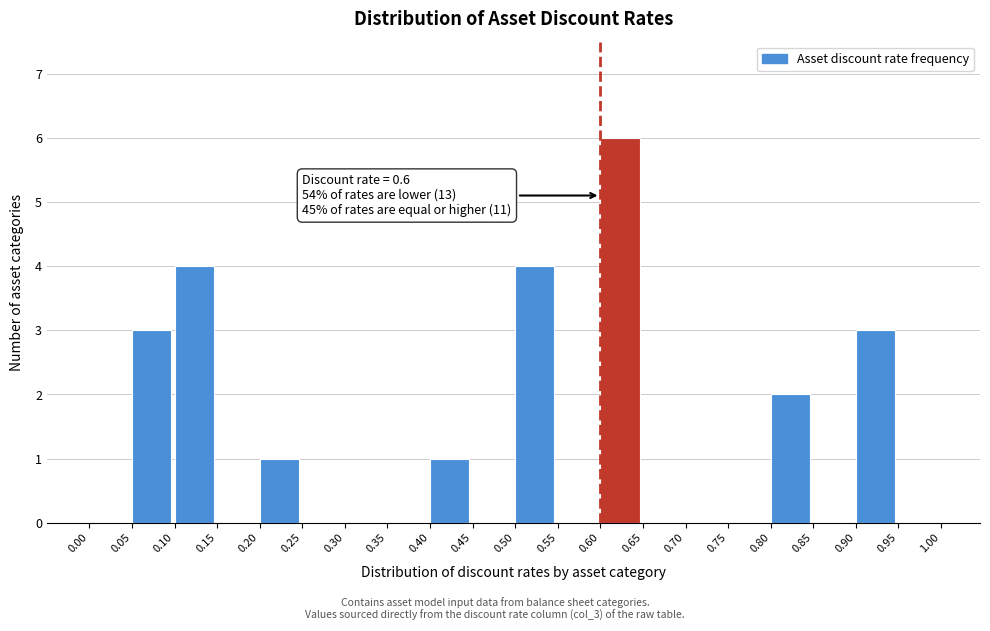

Over which range of the x-axis is the bar tallest?

0.60 to 0.65